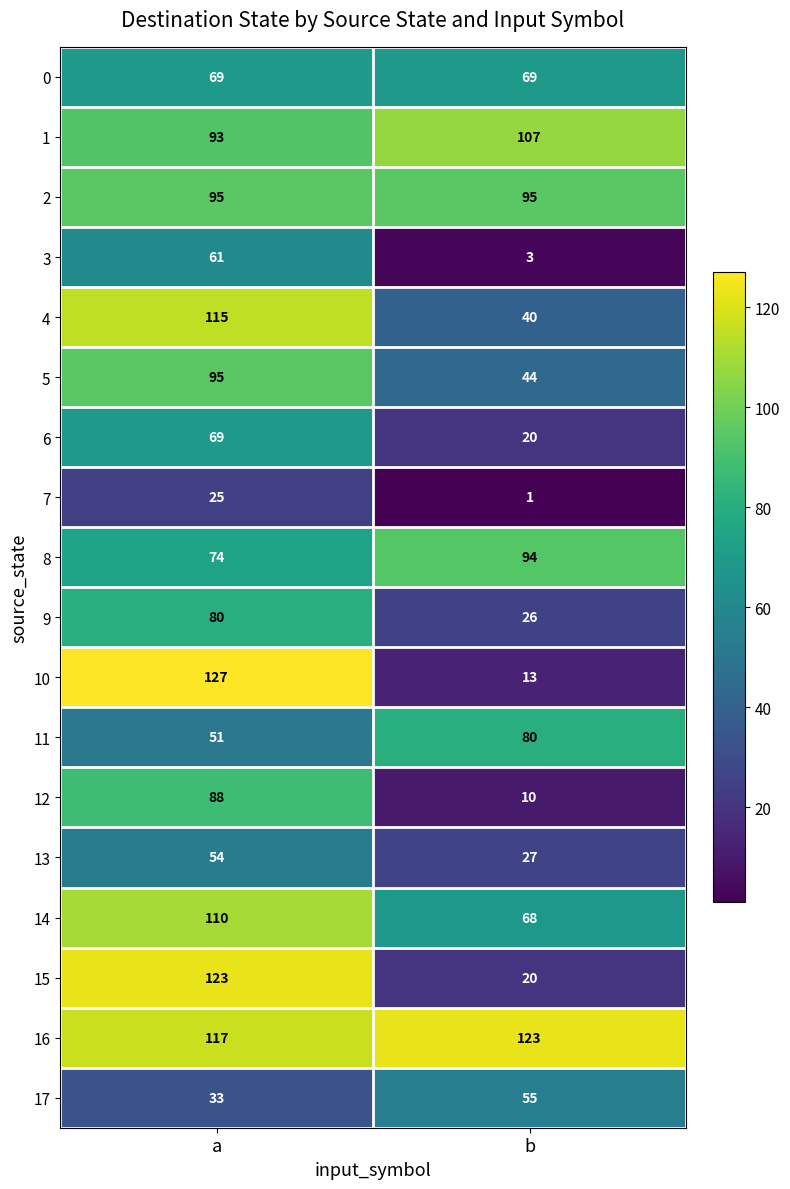

What is the total value across all series at a?

1479